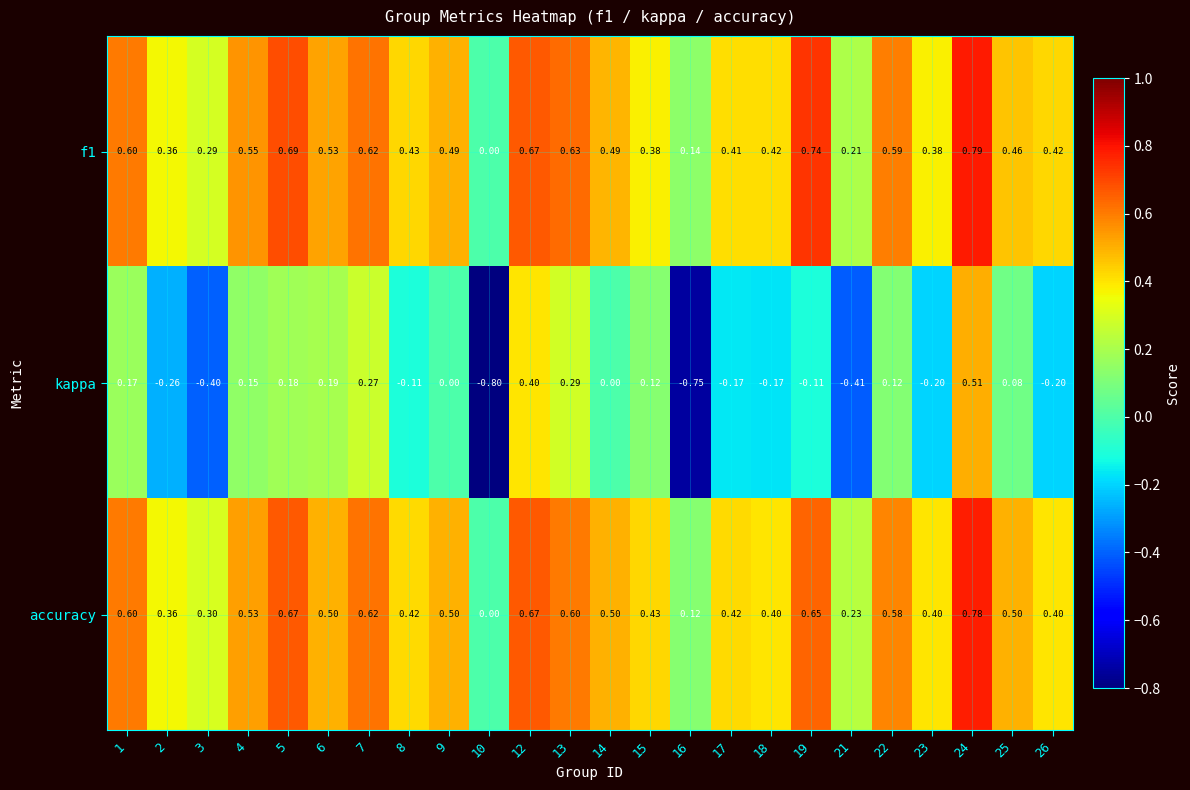

Which series changed the most between 5 and 12?

kappa